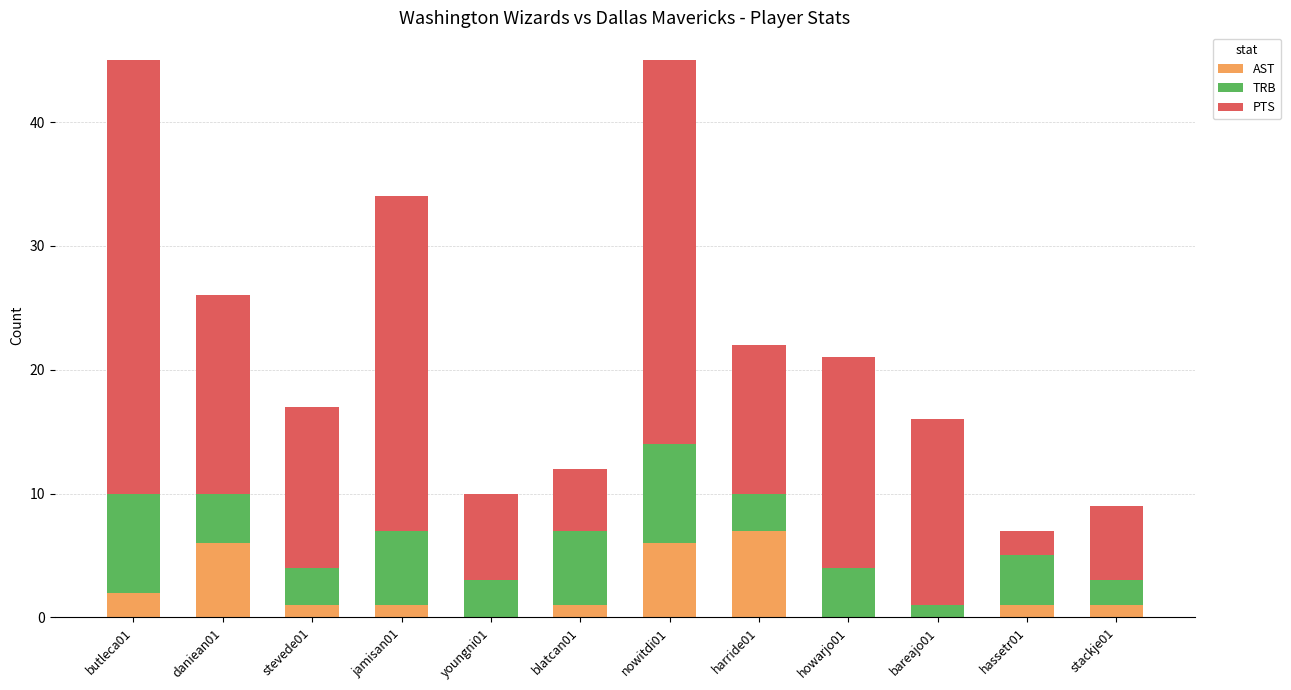

Which category has the highest value in the AST series?

harride01